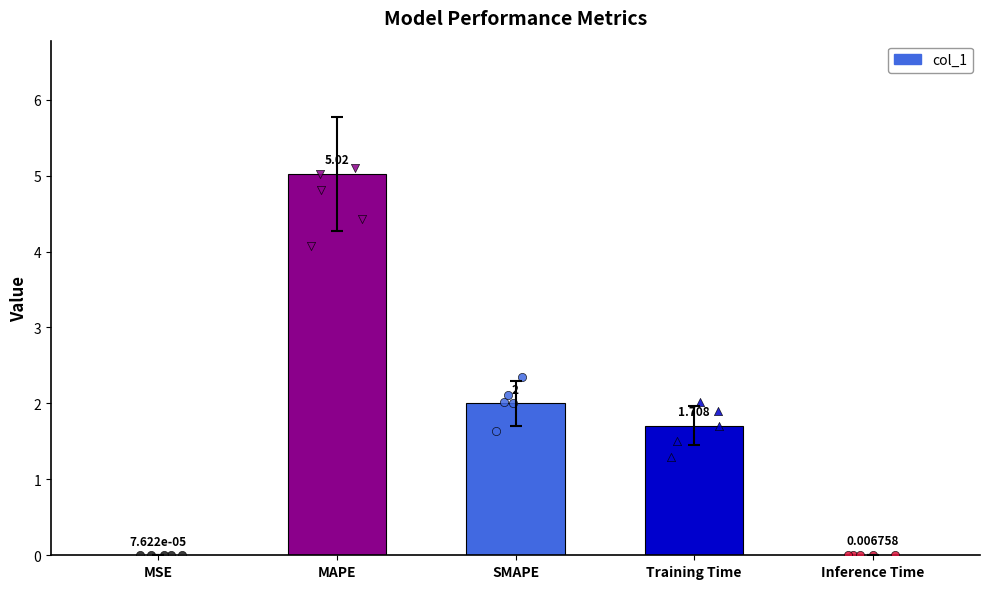

What is the change in value from MSE to SMAPE?

+2.0